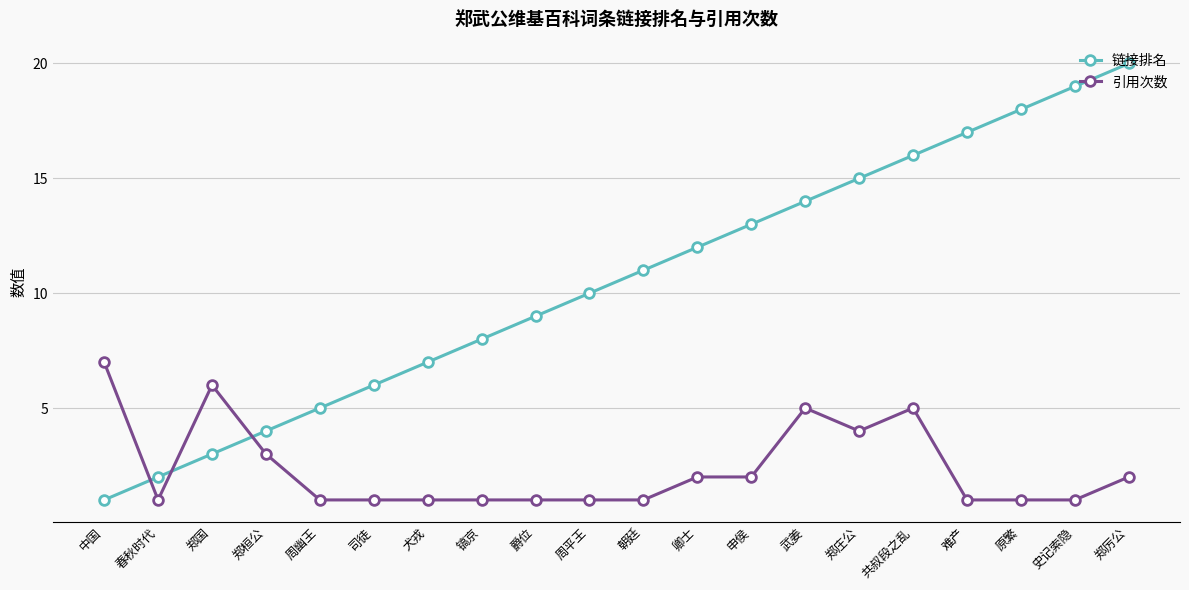

Which series changed the most between 爵位 and 难产?

链接排名